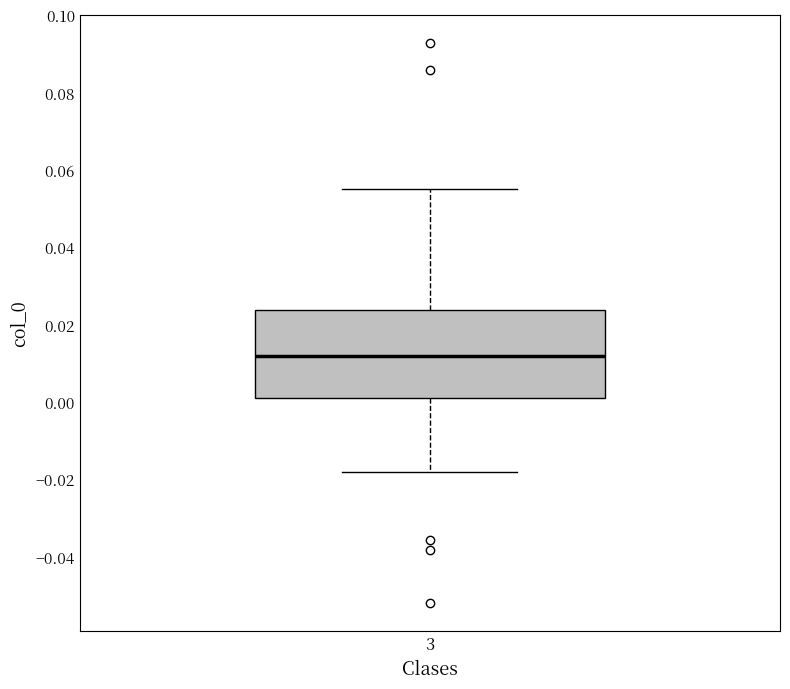

Read this box plot against the y-axis: the position of the median line, the range covered by the box, and the ends of both whiskers. The values are not printed on the chart, so give them approximately, as read against the axis.

median 0.012, box 0.002 to 0.024, whiskers -0.018 to 0.056